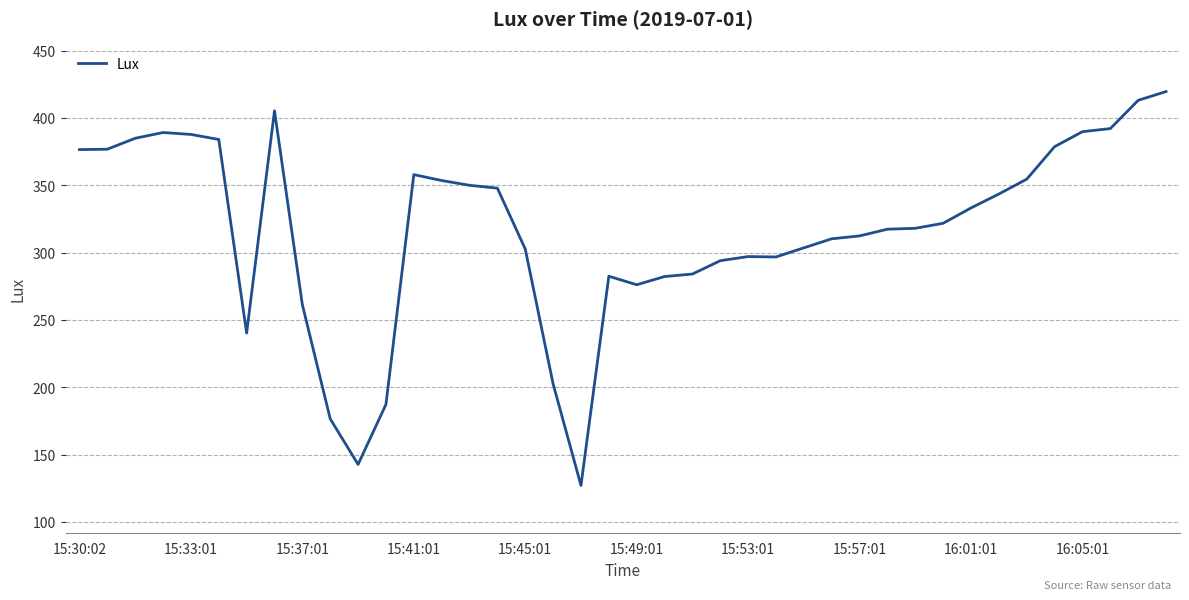

What is the sum of all values?

12673.7